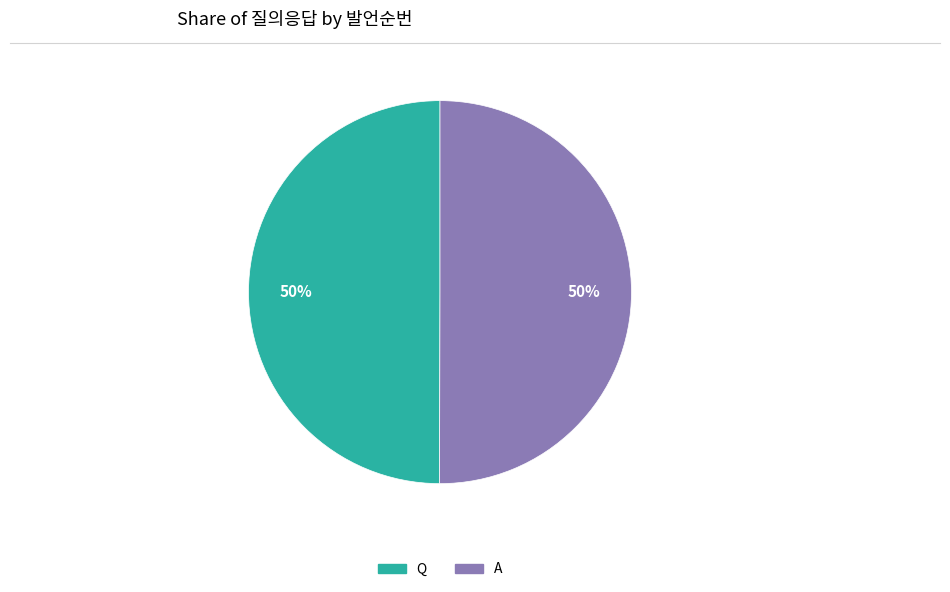

Is it true that A is 60% of the pie?

False